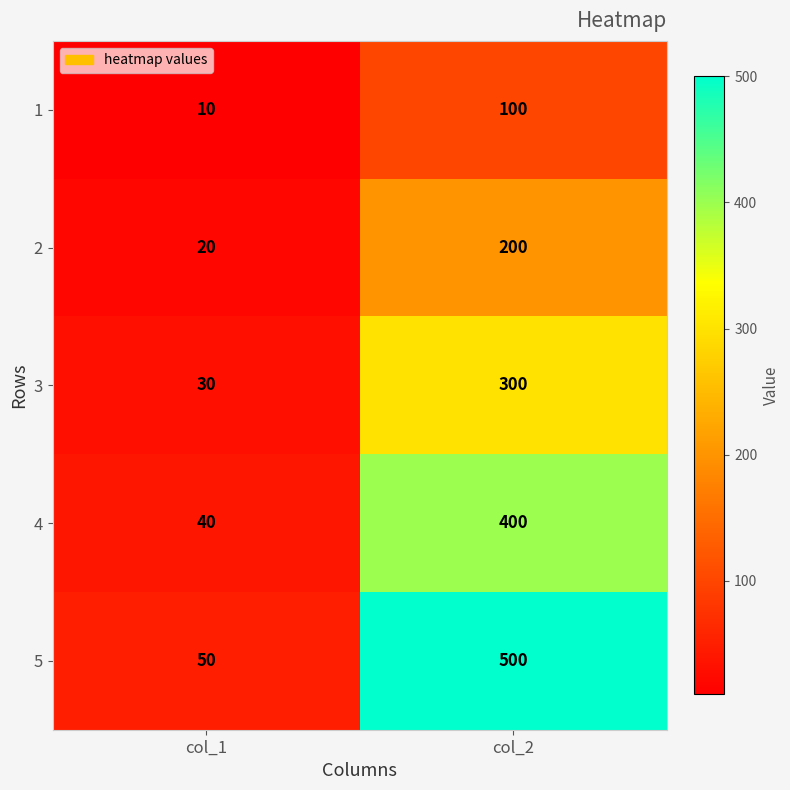

Between col_1 and col_2, which series saw the biggest shift?

5